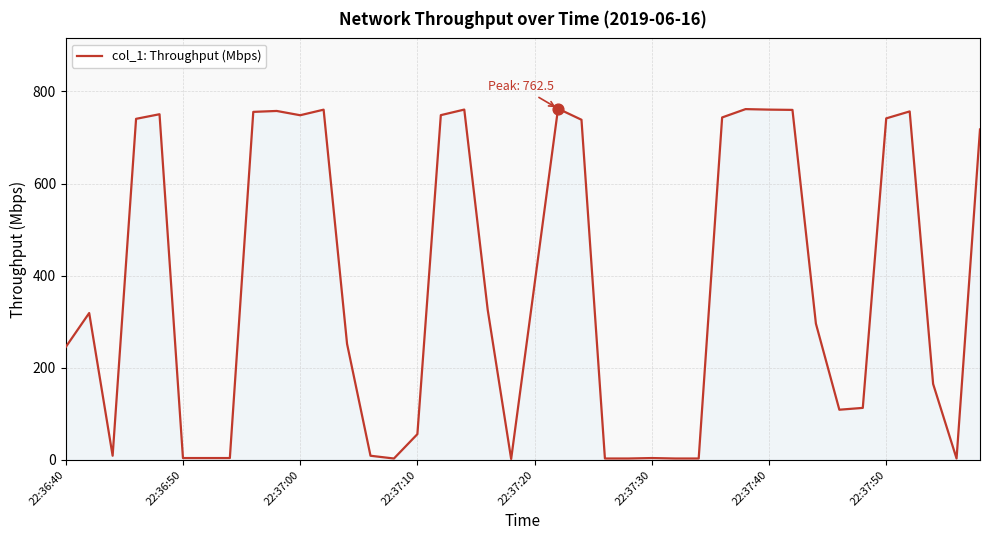

What is the greatest value displayed?

762.5